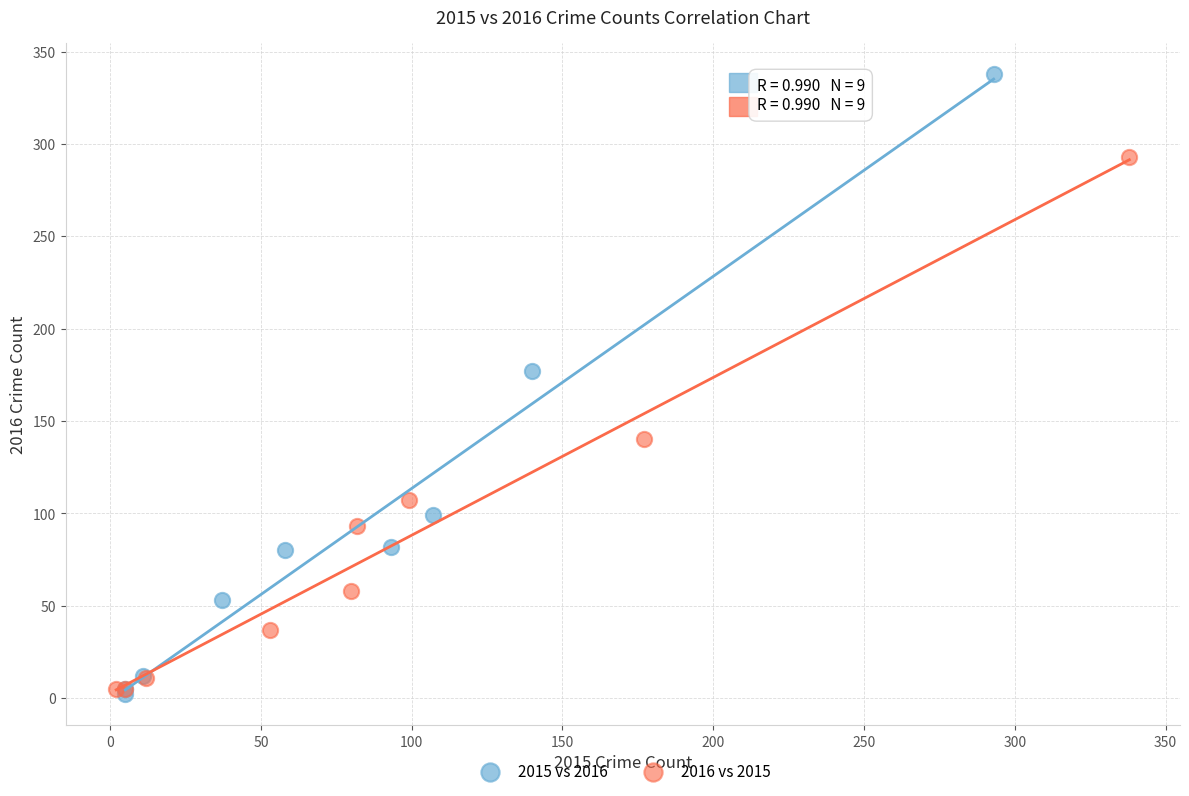

Which series contains the highest Y value?

2015 vs 2016